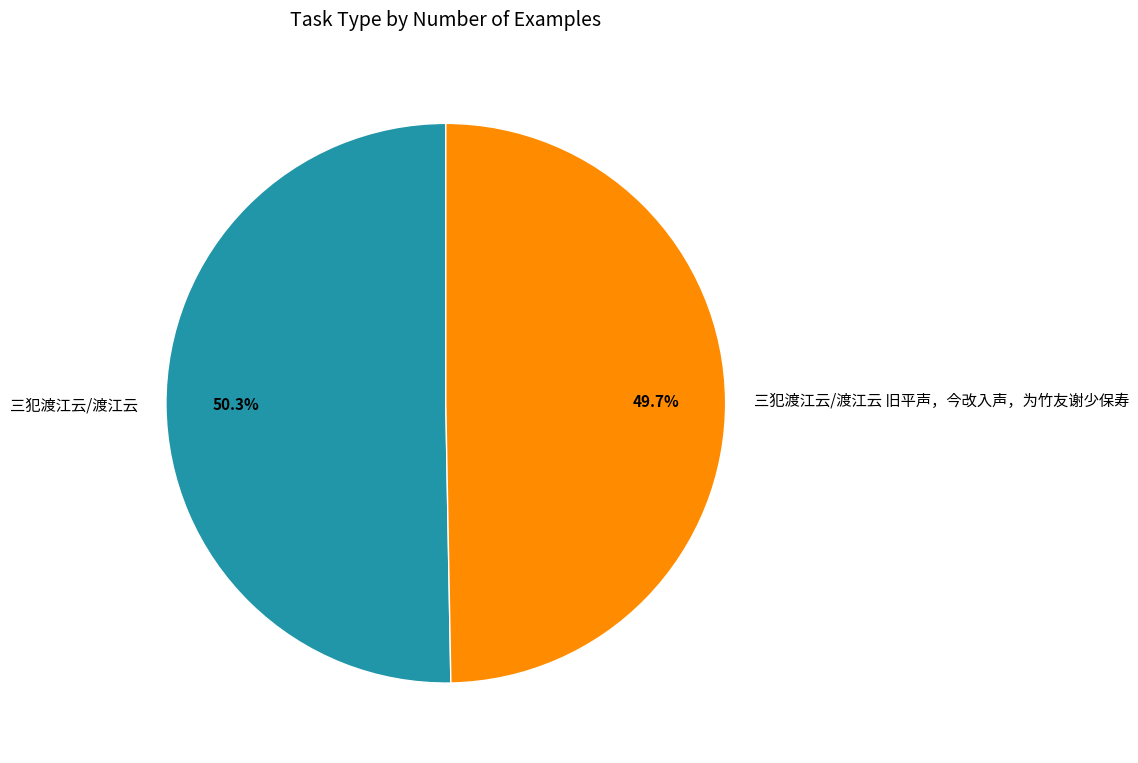

What percentage is the 三犯渡江云/渡江云 旧平声，今改入声，为竹友谢少保寿 slice, to the nearest percent?

50%